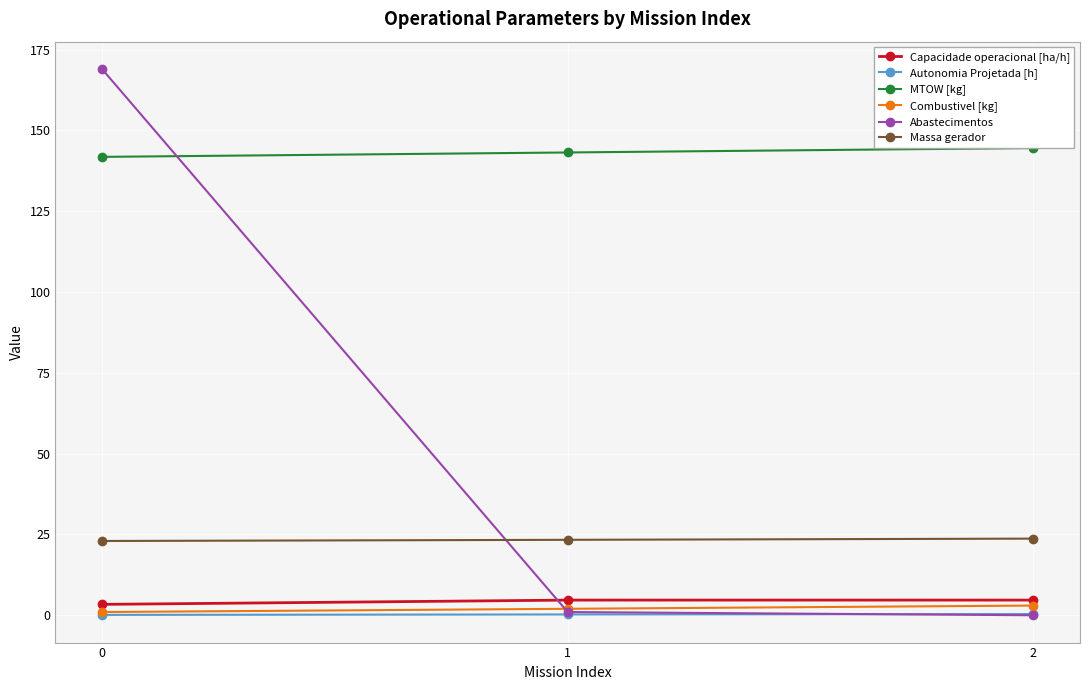

What is the average value of the Autonomia Projetada [h] series?

0.2